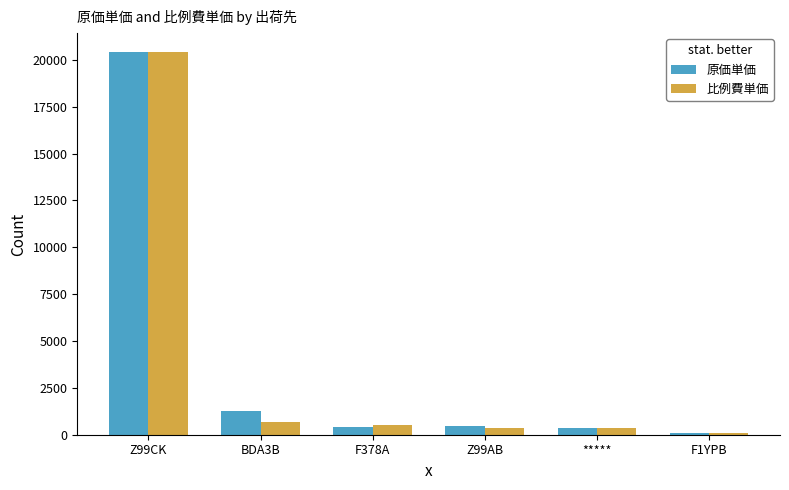

Is it true that 比例費単価 equals 532.0 at F378A?

True